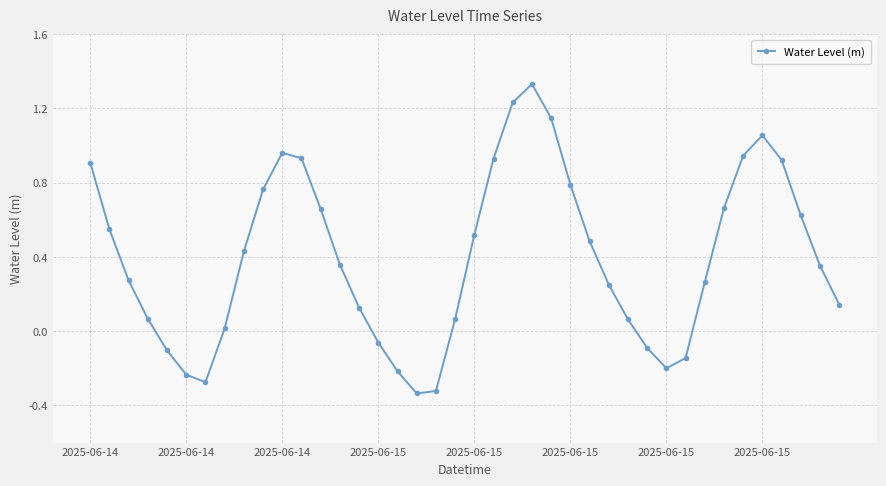

How many interior local peaks (higher than both neighbors) does the data have?

3